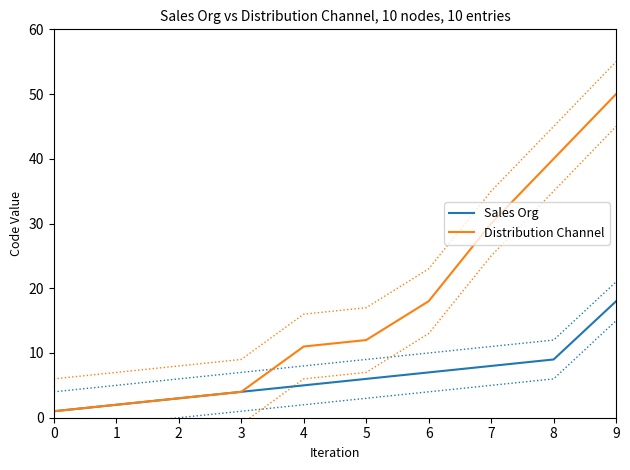

Is it true that Distribution Channel equals 50 at 9?

True